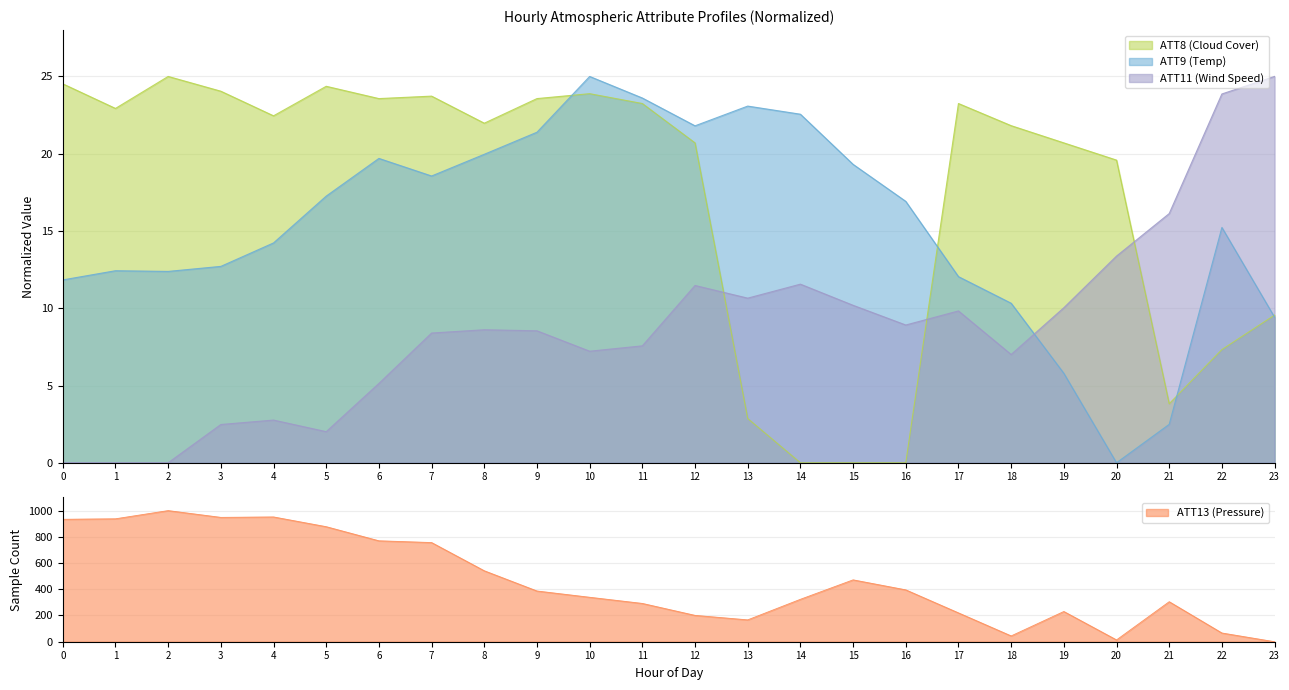

True or false: ATT13 (Pressure) has more than 1 points higher than both neighbors.

True